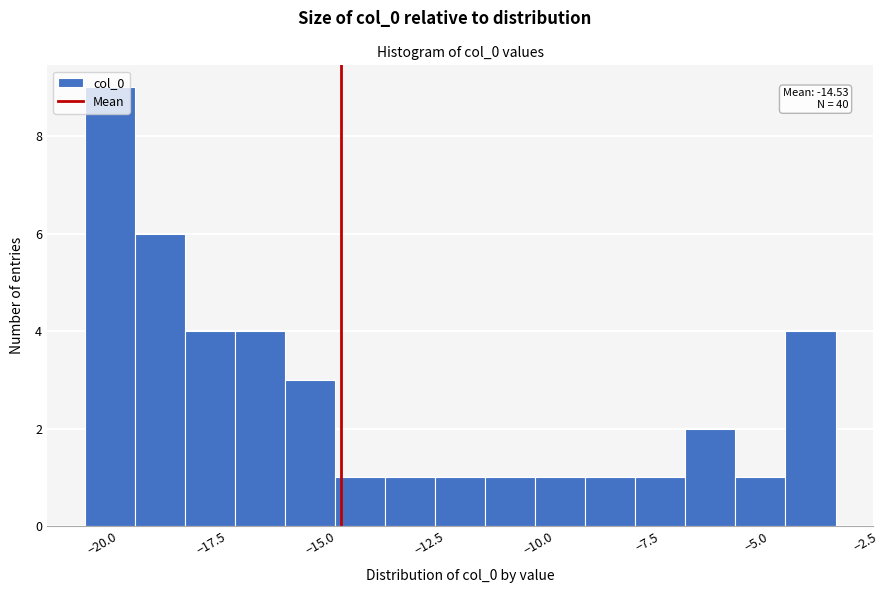

Read against the x-axis, roughly where is the centre of the tallest bar?

-20.0